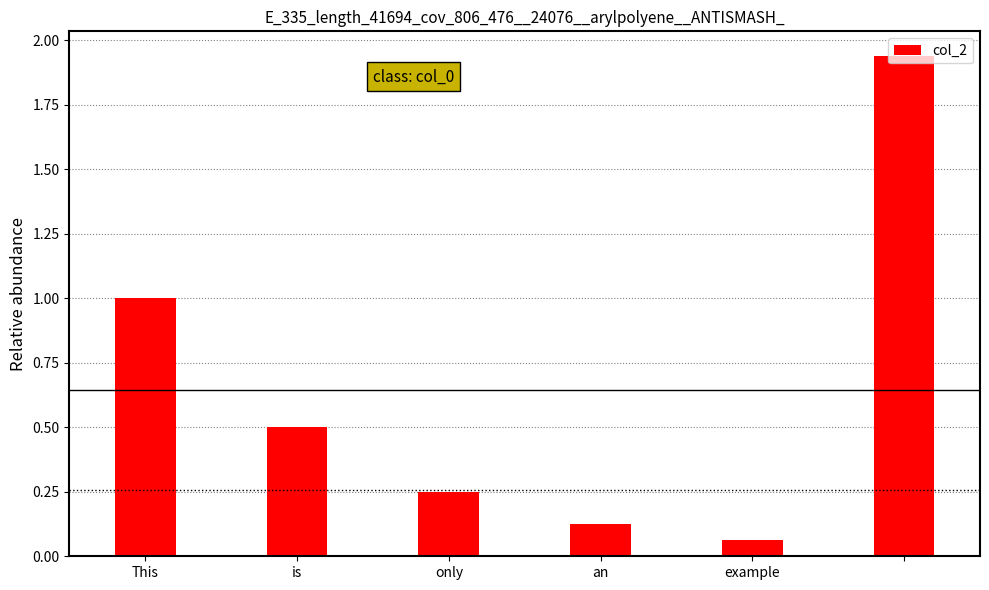

What is the difference between the second highest and minimum values?

0.9